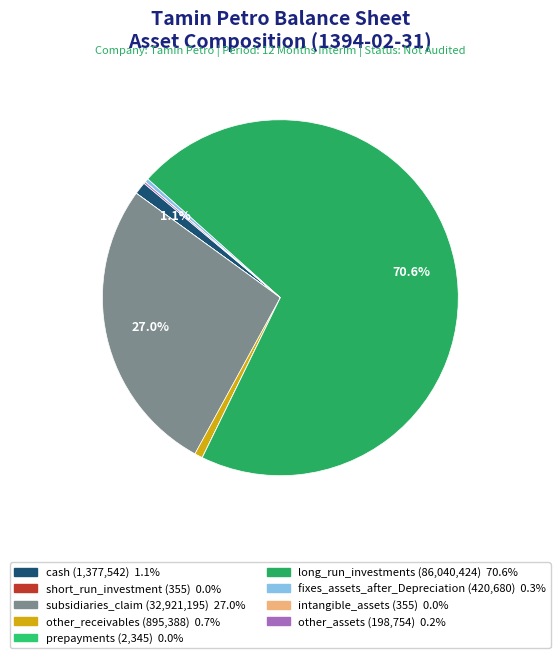

What is the change in value from subsidiaries_claim to intangible_assets?

-32920840